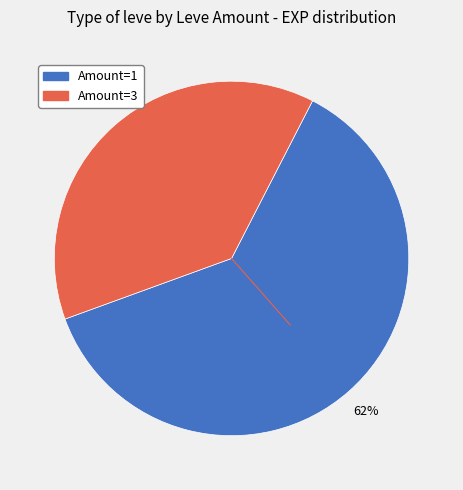

To the nearest percent, what is the average slice percentage?

50%